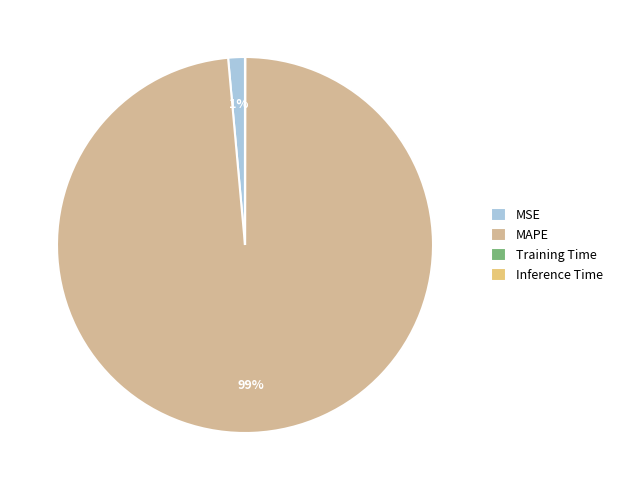

Count the number of slices in the pie.

4